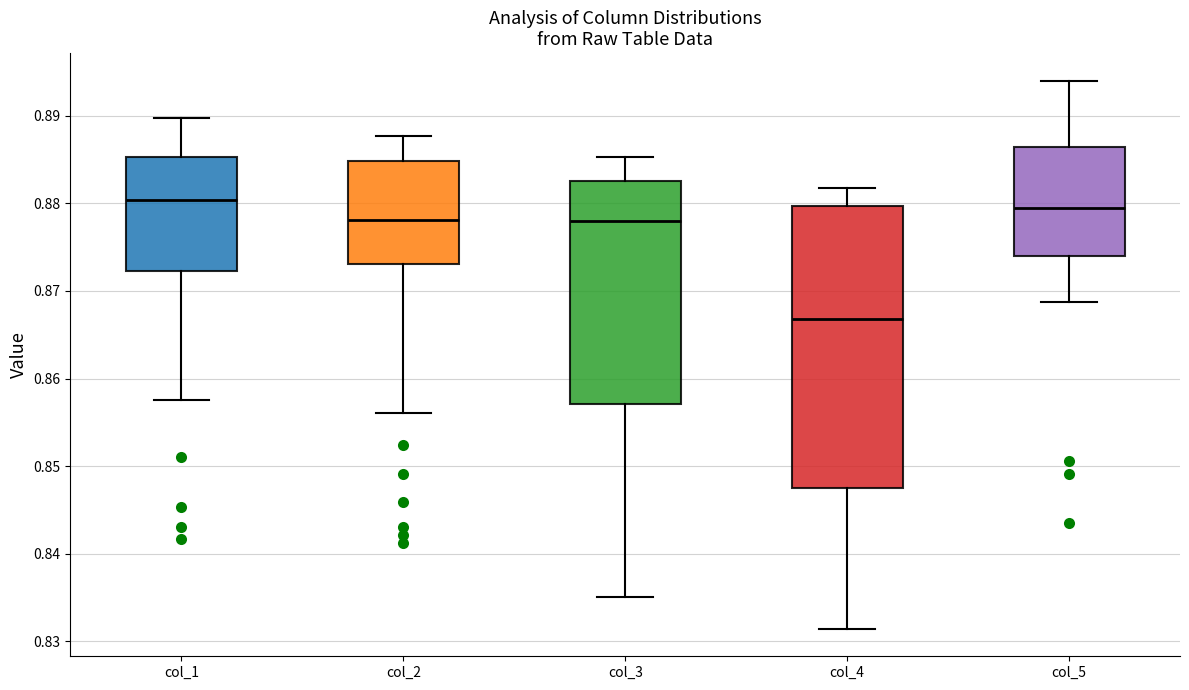

Reading left to right, transcribe this box plot: for each box, give where its median line is, the range the box spans, and where its two whiskers end, as read against the y-axis. The values are not printed on the chart, so give them approximately, as read against the axis.

col_1: median 0.880, box 0.872 to 0.885, whiskers 0.858 to 0.890
col_2: median 0.878, box 0.873 to 0.885, whiskers 0.856 to 0.888
col_3: median 0.878, box 0.857 to 0.882, whiskers 0.835 to 0.885
col_4: median 0.867, box 0.848 to 0.880, whiskers 0.831 to 0.882
col_5: median 0.879, box 0.874 to 0.886, whiskers 0.869 to 0.894